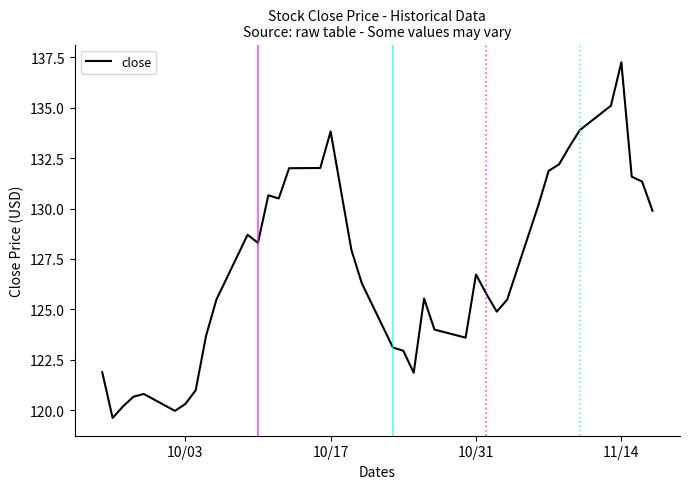

What is the minimum value shown in the chart?

119.6